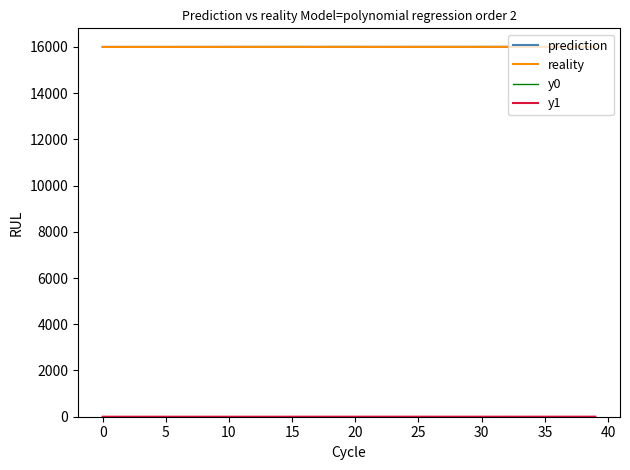

Does the chart display data point markers on the line(s)?

No